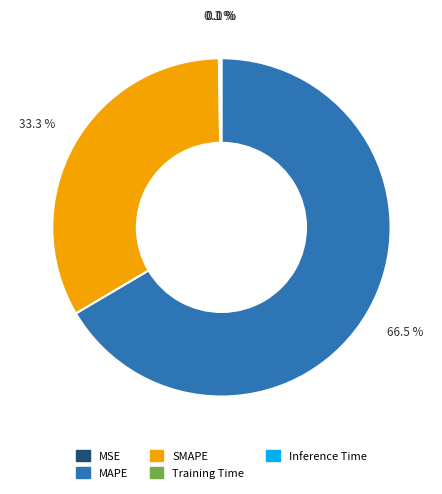

To the nearest percent, what portion does SMAPE represent?

33%